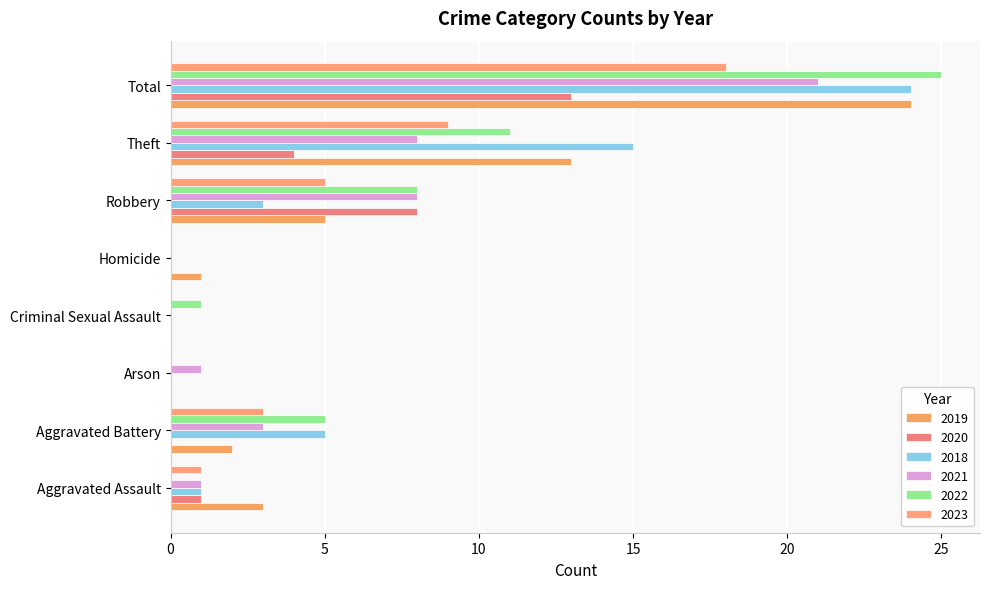

The 2021 series shows 0 at Homicide. True or false?

True